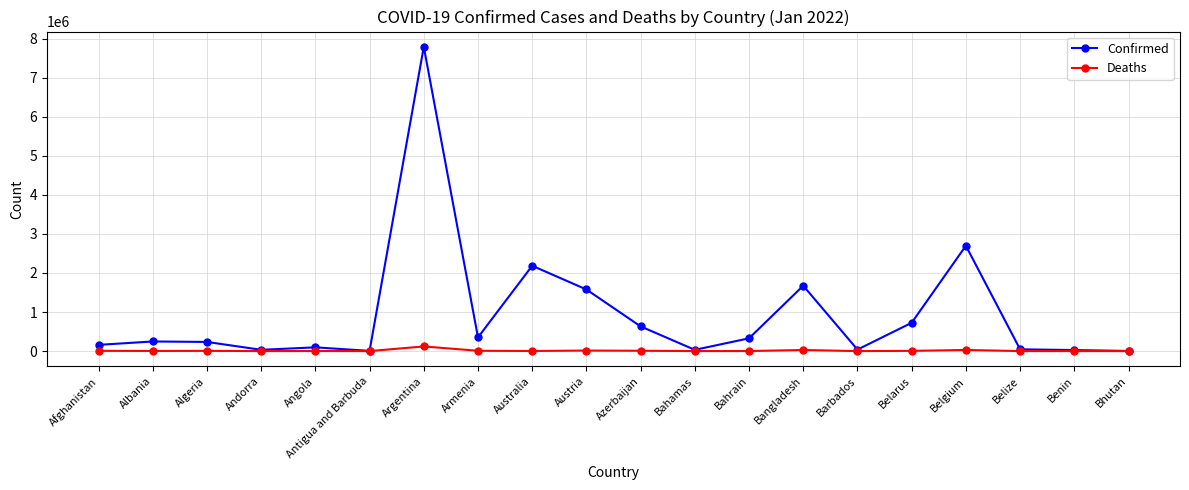

What is the label of the 17th point from the right?

Andorra